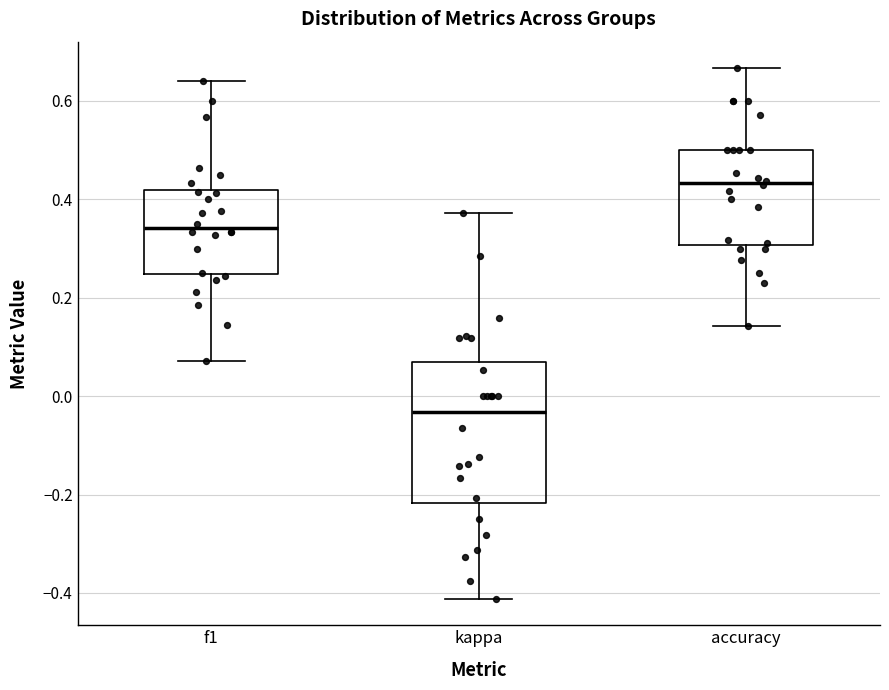

Where is the upper edge of the box for kappa on the y-axis? The values are not printed on the chart, so give them approximately, as read against the axis.

0.06